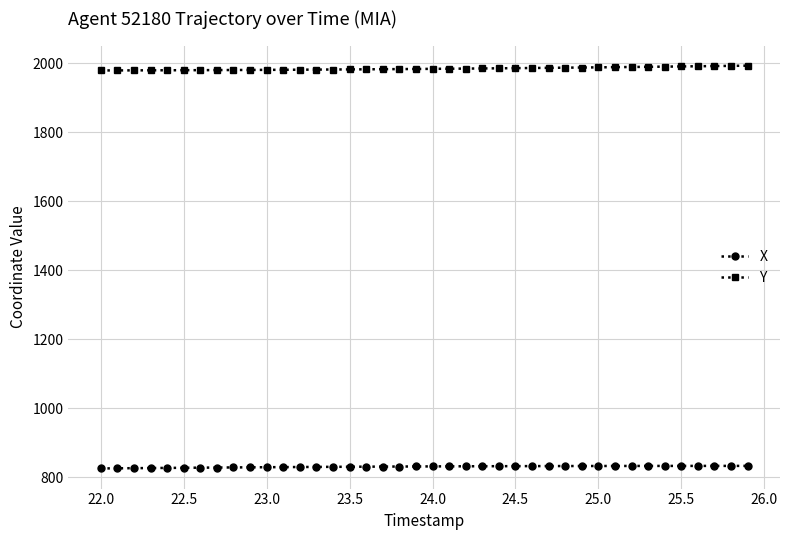

What is the maximum value for Y?

1993.5